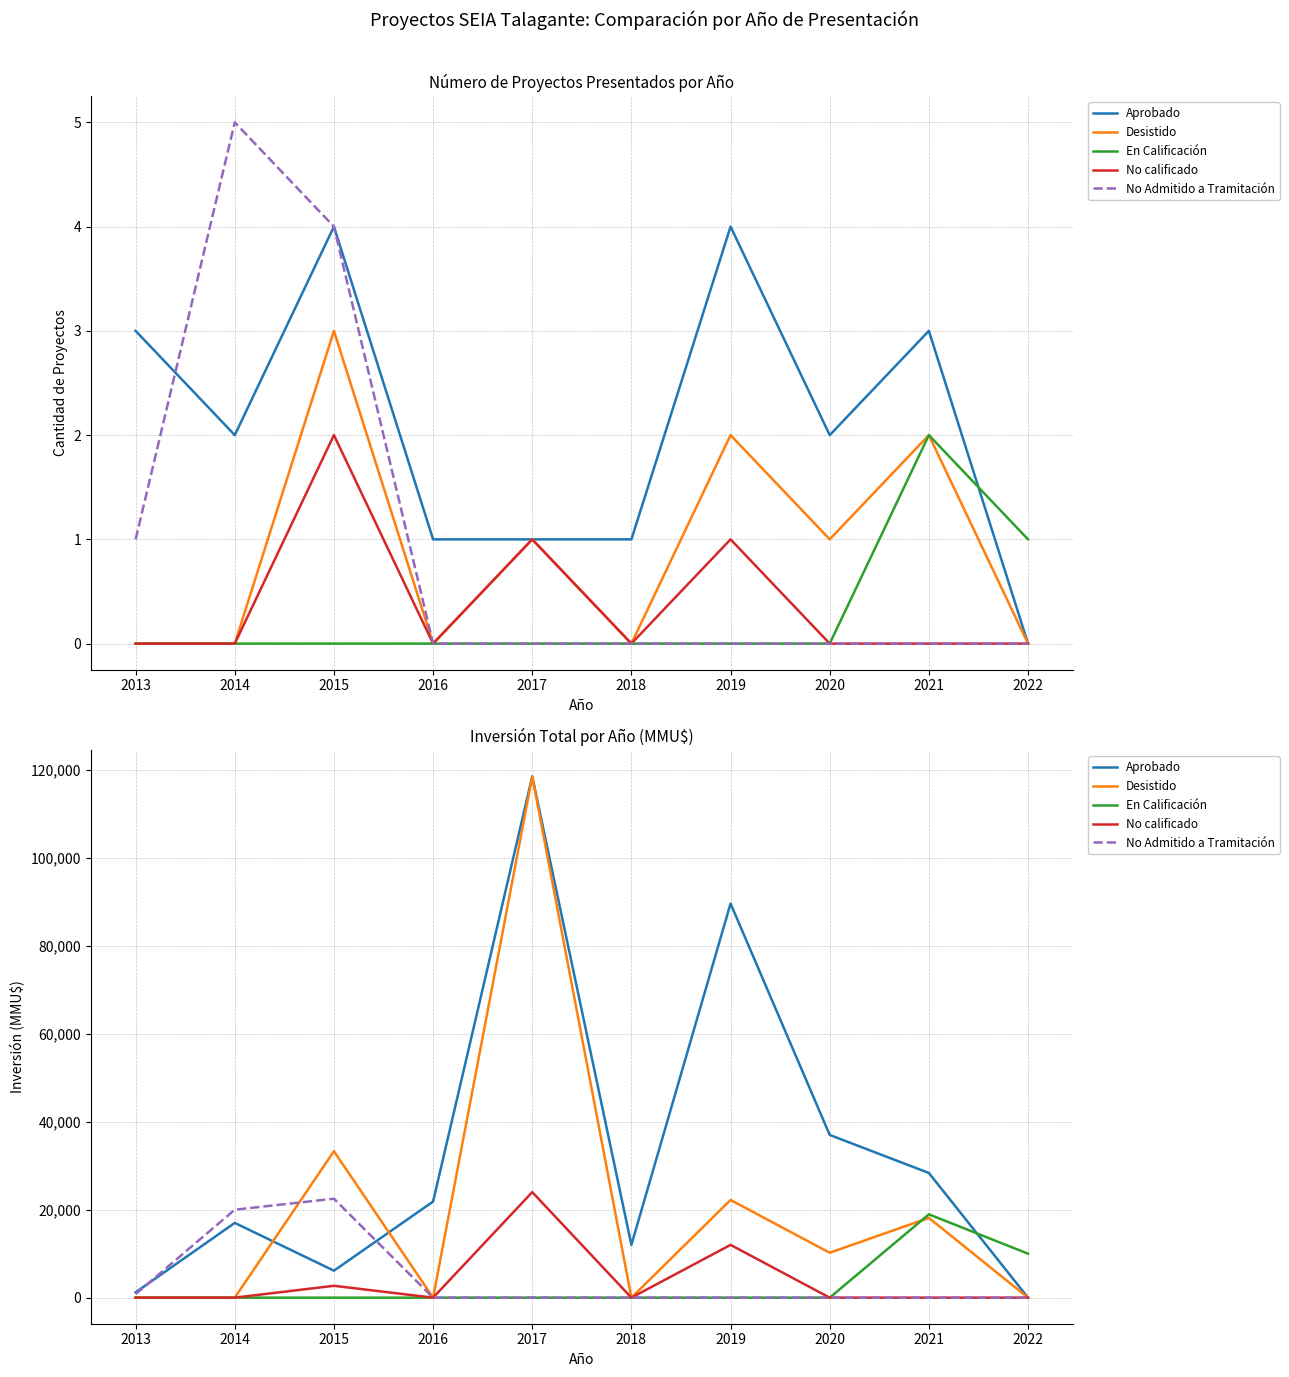

Is it true that Aprobado equals 32299 at 2019?

False